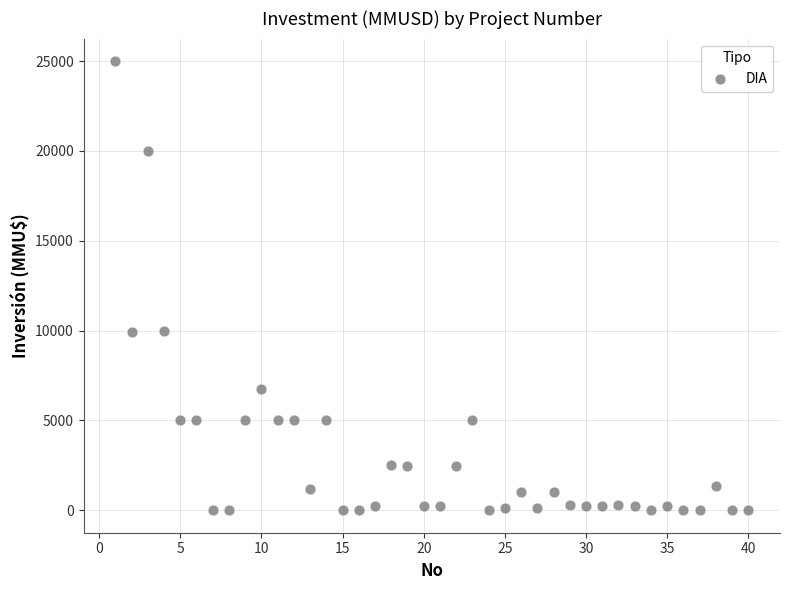

What is the range of X values (max minus min)?

39